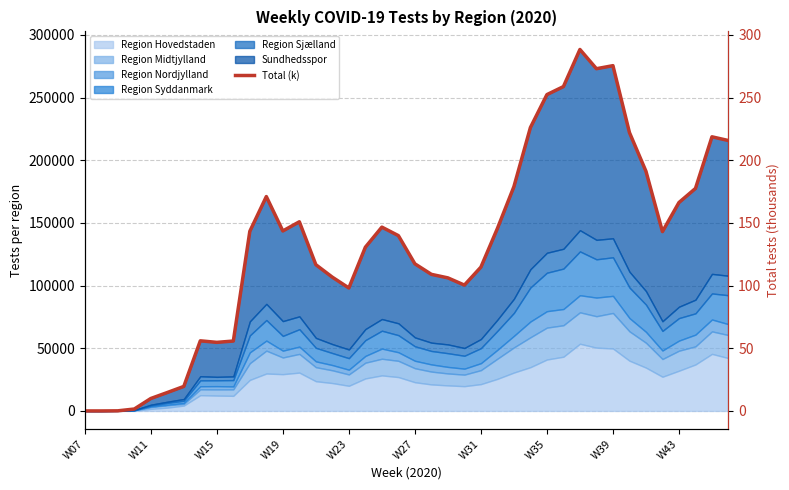

How many lines are shown in the chart?

1